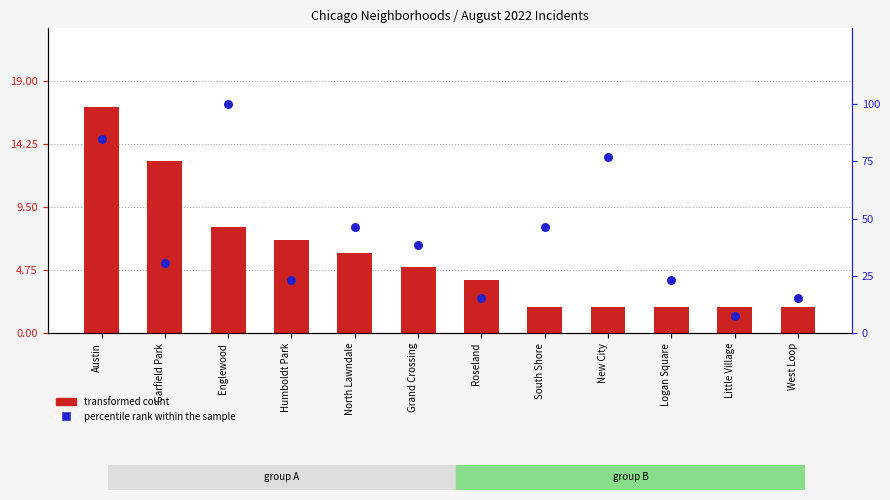

At how many categories does at least one series exceed 66?

3